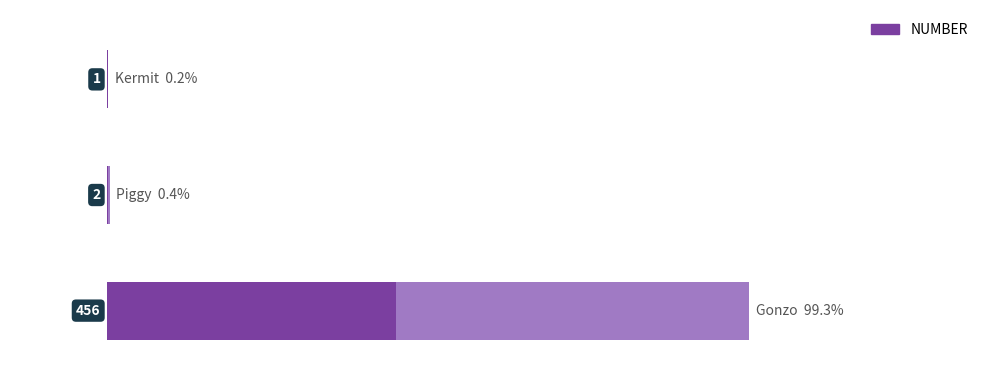

How many series are shown in this chart?

1